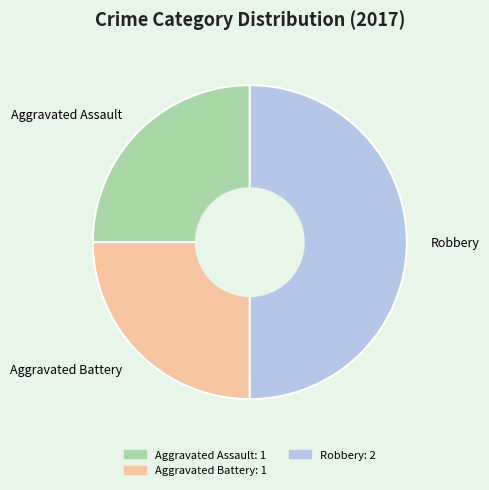

The Aggravated Assault: 1 slice represents 25% of the pie. True or false?

True